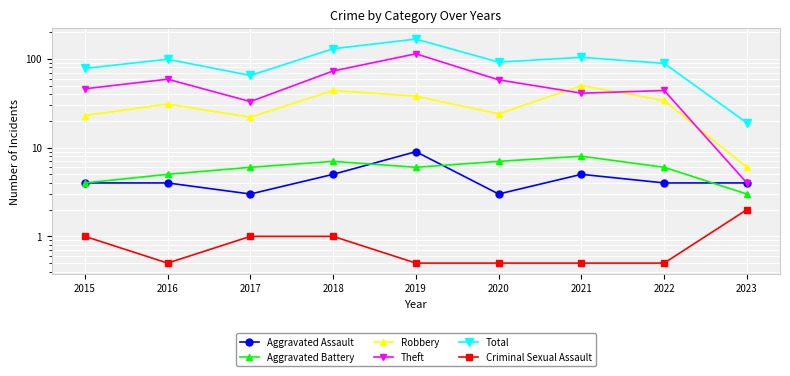

At which category does the chart reach its peak across all series?

2019